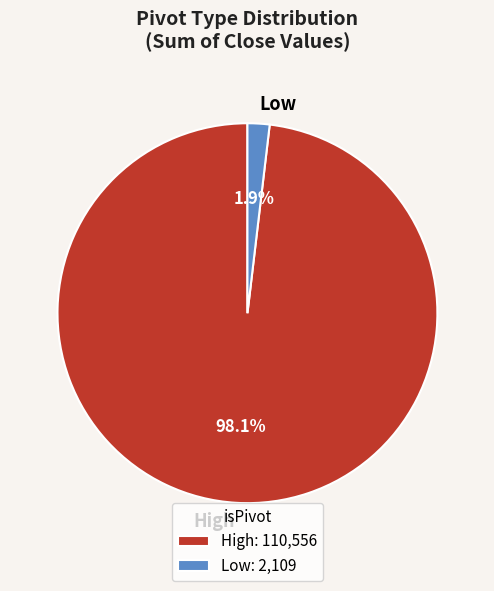

What percentage is the High slice, to the nearest percent?

98%